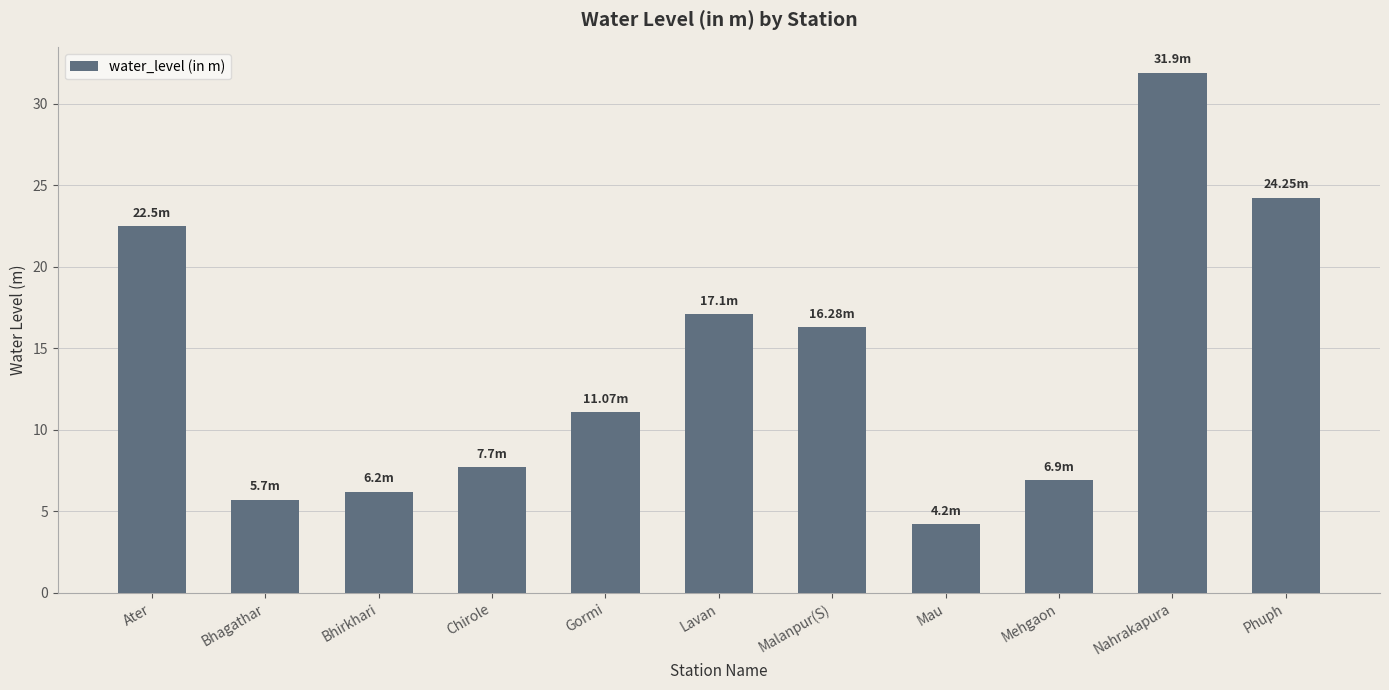

What position from the right is Bhagathar?

10